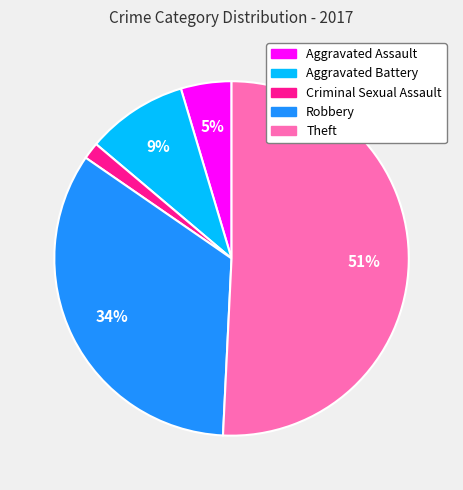

Which category has the biggest portion of the pie?

Theft